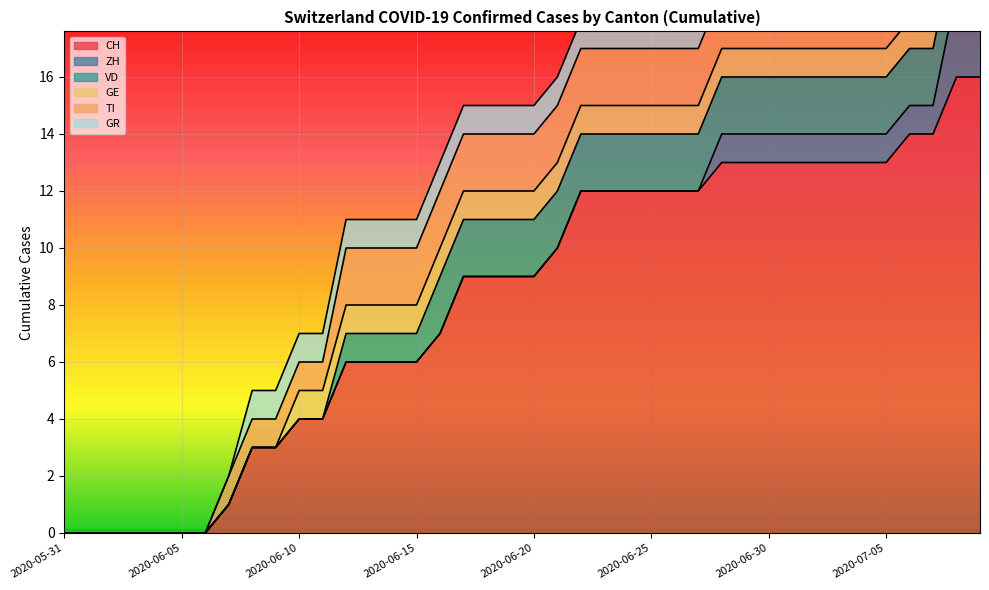

Rank the categories by CH value from highest to lowest.

2020-07-08, 2020-07-09, 2020-07-06, 2020-07-07, 2020-06-28, 2020-06-29, 2020-06-30, 2020-07-01, 2020-07-02, 2020-07-03, 2020-07-04, 2020-07-05, 2020-06-22, 2020-06-23, 2020-06-24, 2020-06-25, 2020-06-26, 2020-06-27, 2020-06-21, 2020-06-17, 2020-06-18, 2020-06-19, 2020-06-20, 2020-06-16, 2020-06-12, 2020-06-13, 2020-06-14, 2020-06-15, 2020-06-10, 2020-06-11, 2020-06-08, 2020-06-09, 2020-06-07, 2020-05-31, 2020-06-01, 2020-06-02, 2020-06-03, 2020-06-04, 2020-06-05, 2020-06-06